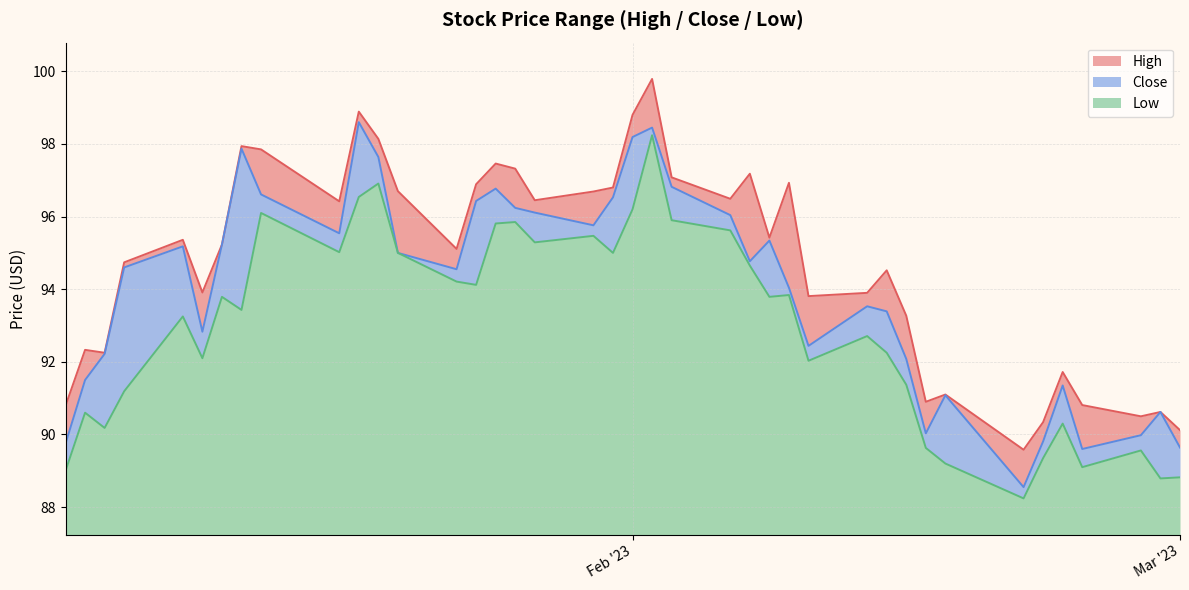

Rank the series by their average value, from lowest to highest.

Low, Close, High